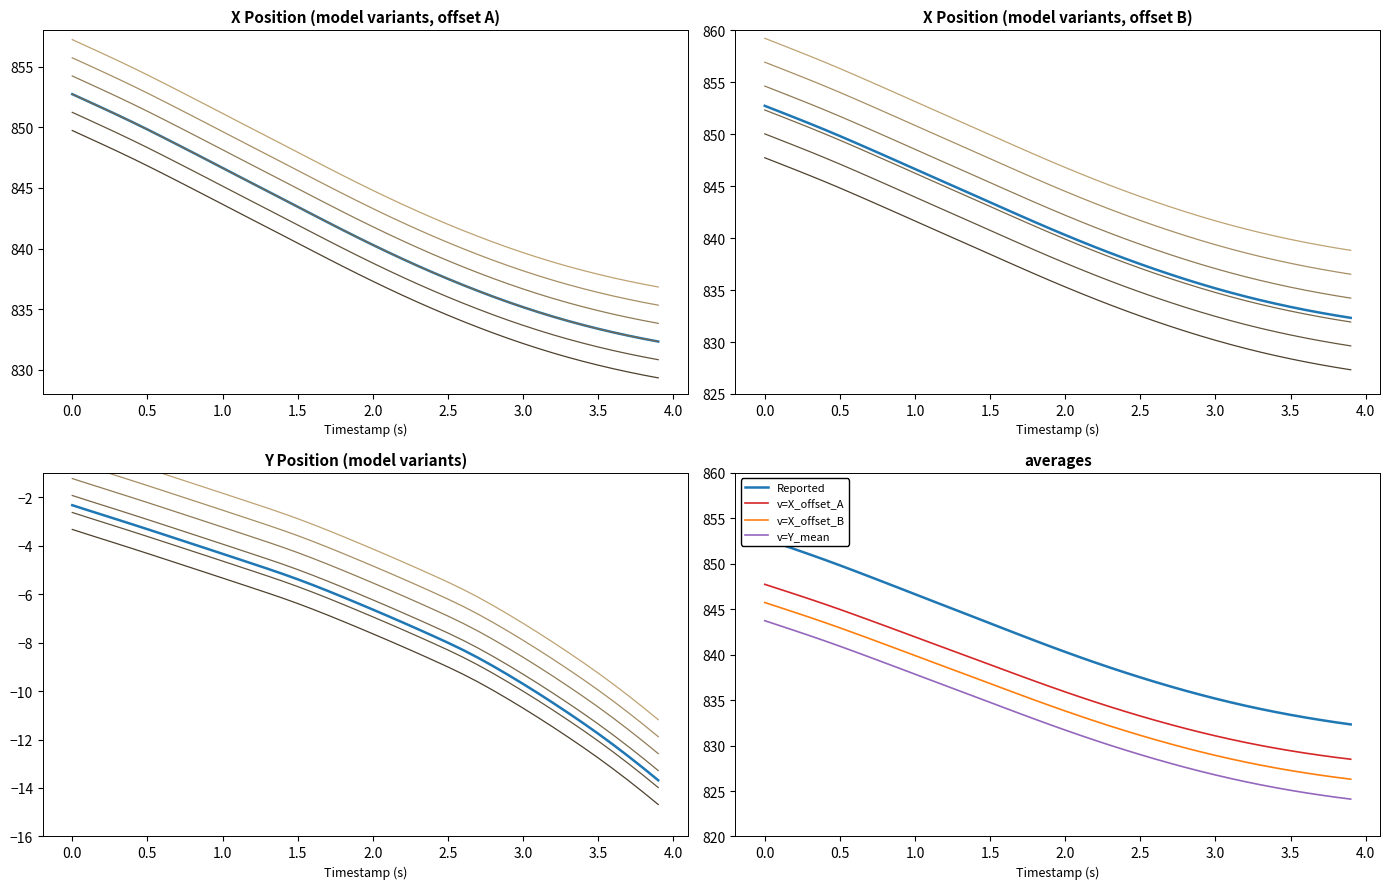

What is the minimum value for v=X_offset_A?

828.5